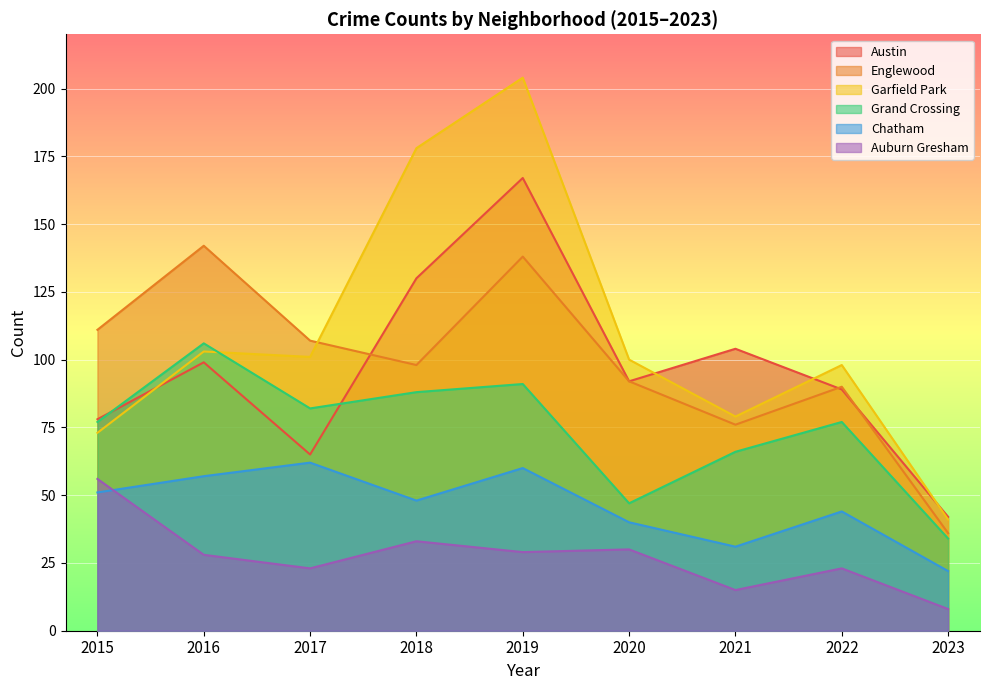

How many lines are shown in the chart?

6